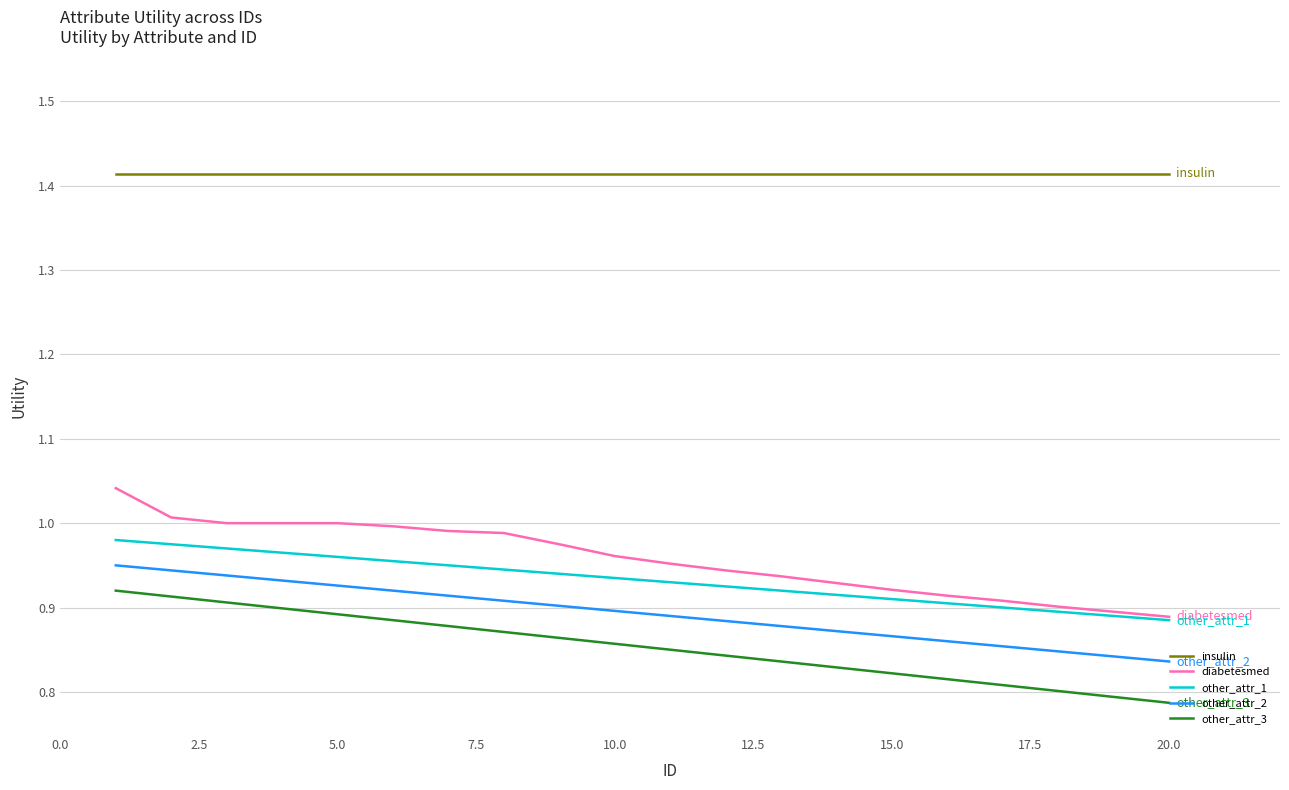

Which series has the largest total across all categories?

insulin